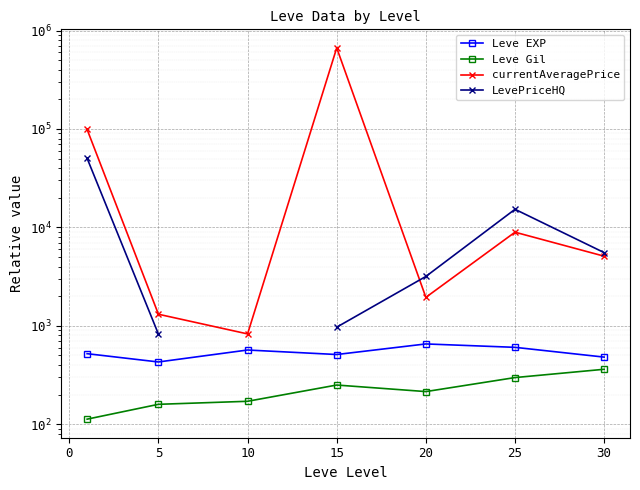

At how many categories does at least one series exceed 527492?

1